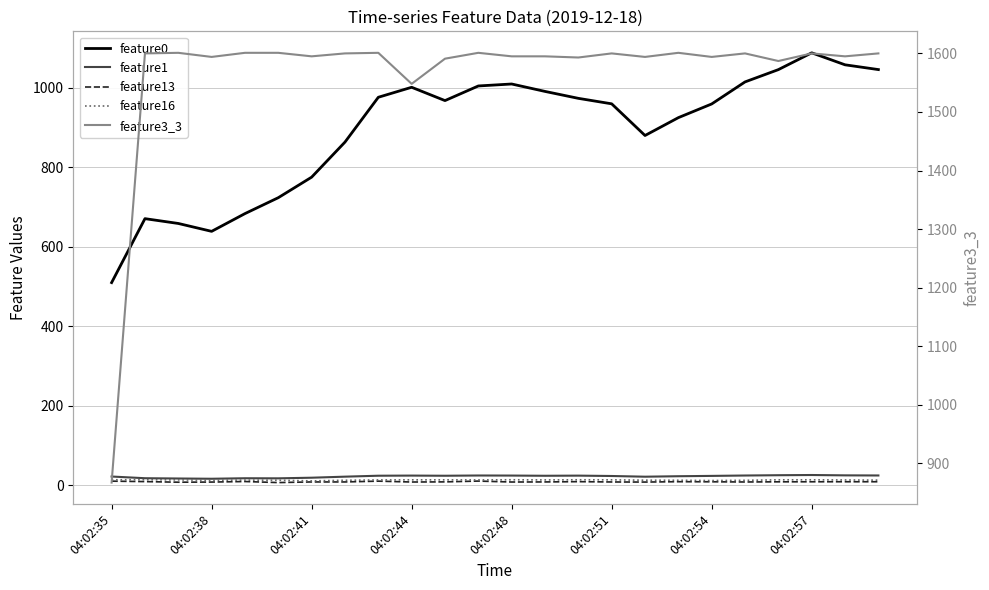

What is the difference between the feature1 values at 04:02:38 and 21?

8.1